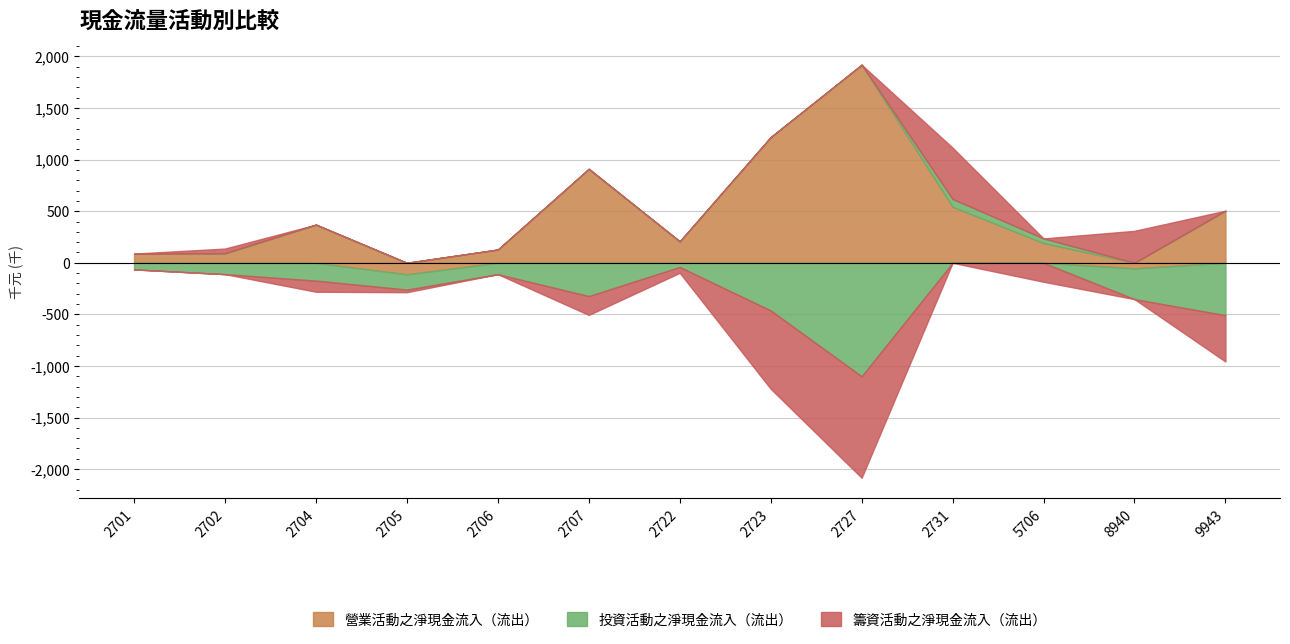

Does the chart have visible grid lines?

Yes